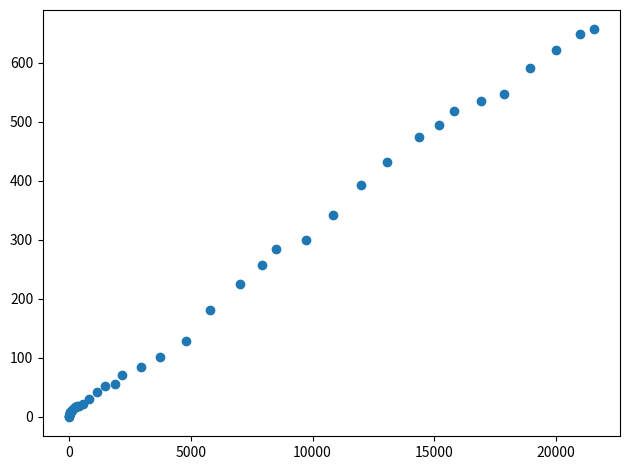

What Y value in the scatter plot is closest to 328?

343